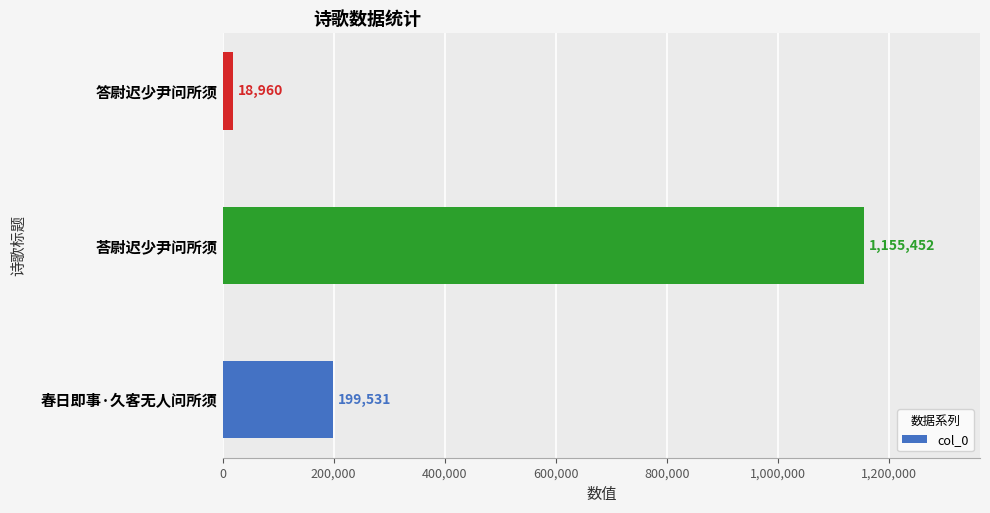

What is the average value?

457981